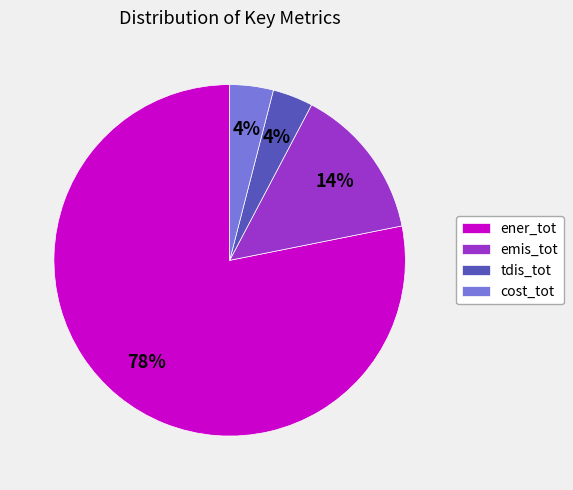

To the nearest percent, what percentage of the pie is tdis_tot?

4%